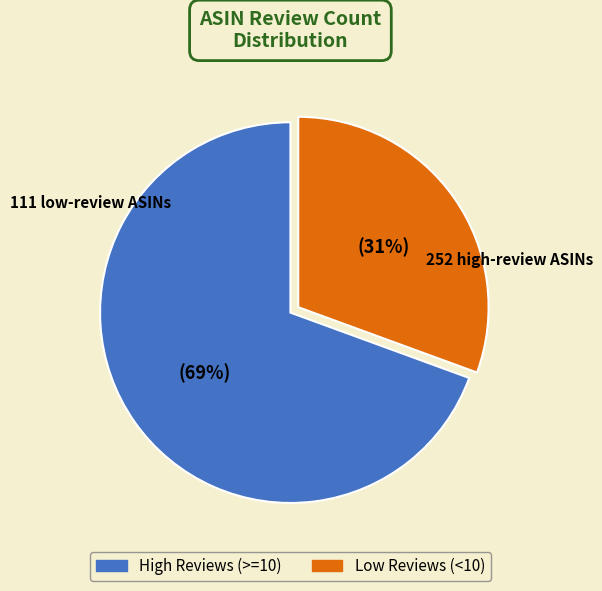

Count the number of slices in the pie.

2